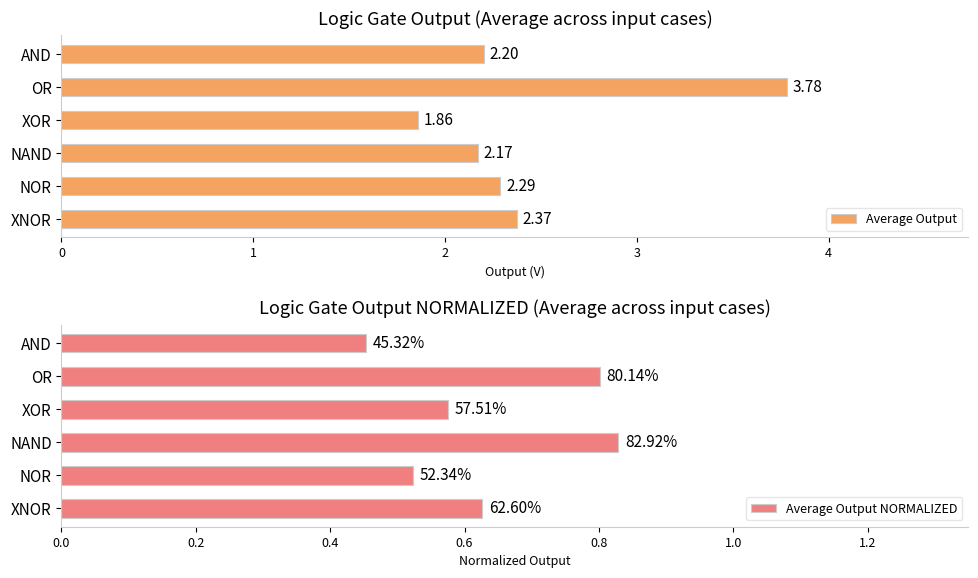

Rank the categories by Average Output value from highest to lowest.

OR, XNOR, NOR, AND, NAND, XOR